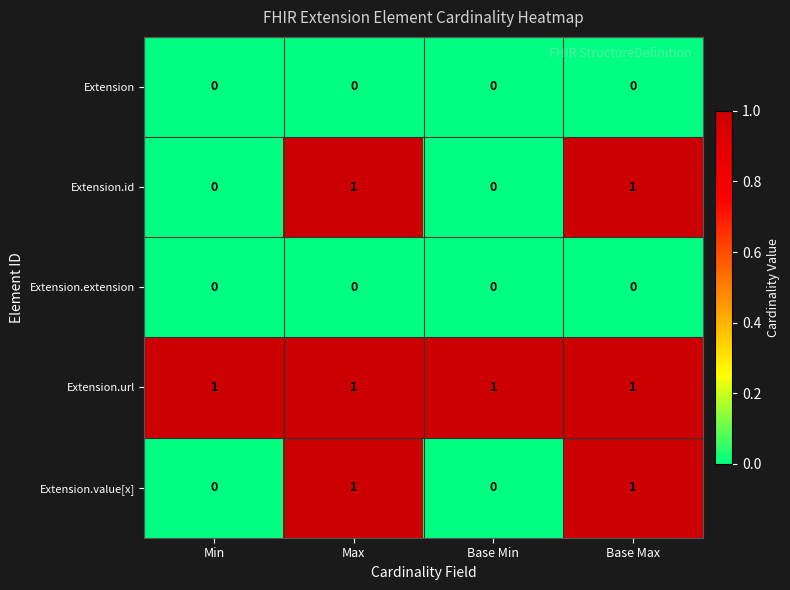

The value of Extension at Max is 0. True or false?

True